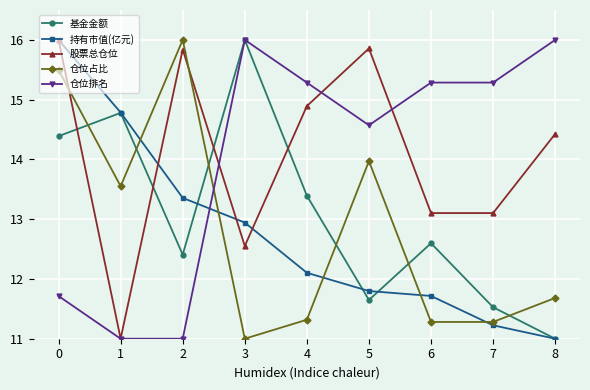

What are all the series names shown in the legend?

基金金额, 持有市值(亿元), 股票总仓位, 仓位占比, 仓位排名